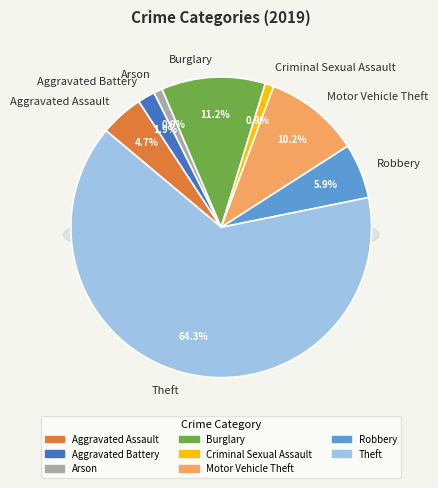

To the nearest percent, what is the difference between the Motor Vehicle Theft and Aggravated Assault slice percentages?

6%